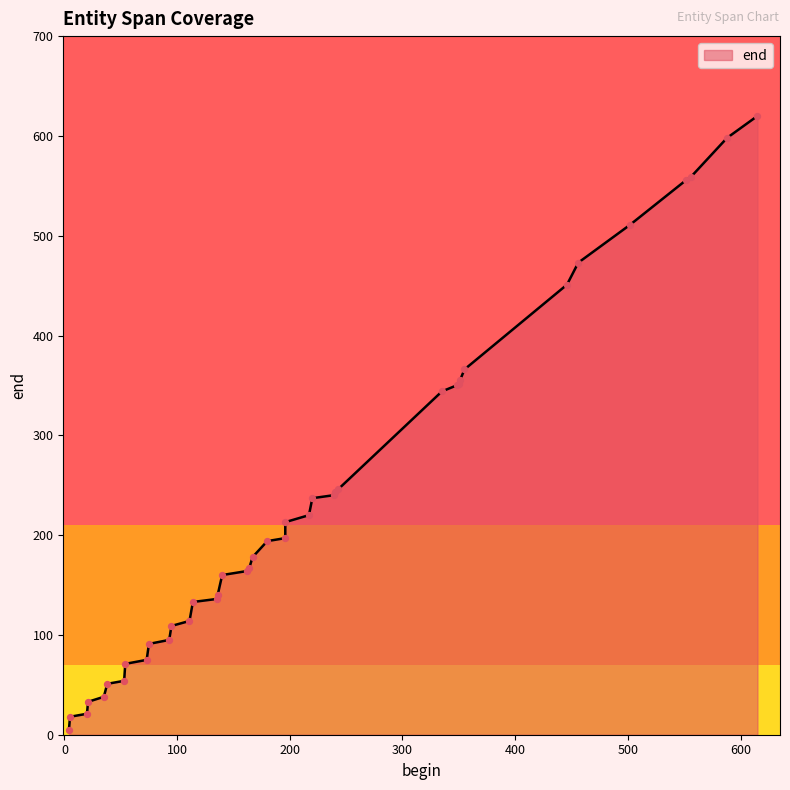

What is the change in value from 38 to 75?

+40